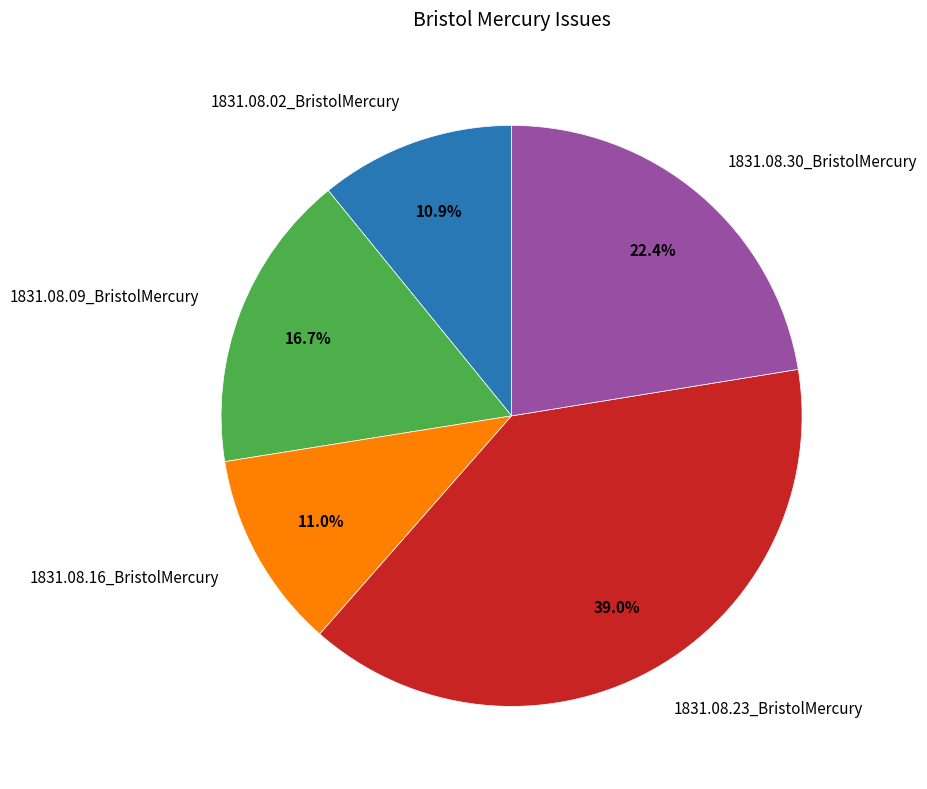

To the nearest percent, what is the combined percentage of 1831.08.23_BristolMercury and 1831.08.30_BristolMercury?

61%